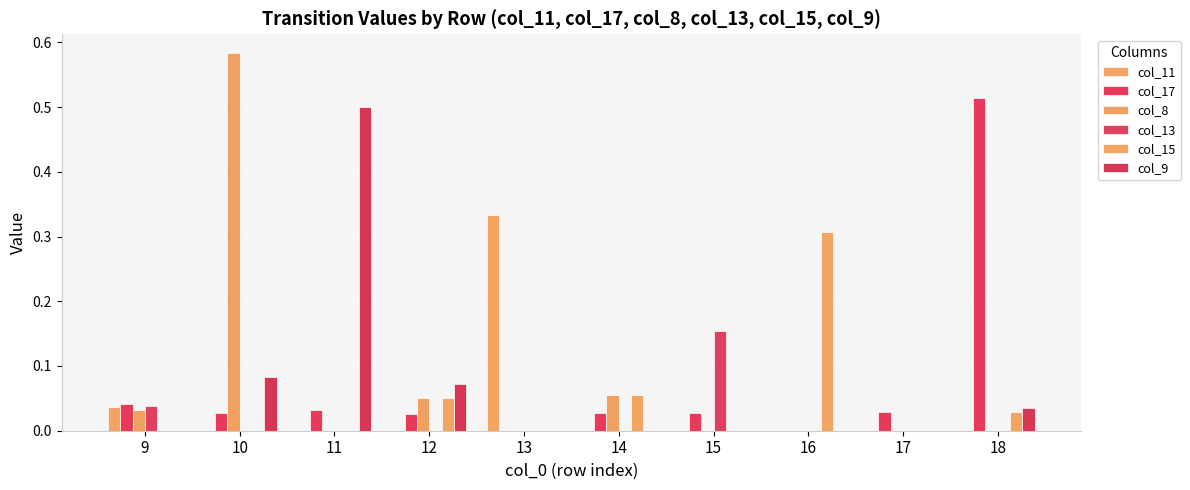

How many groups of bars are there?

10